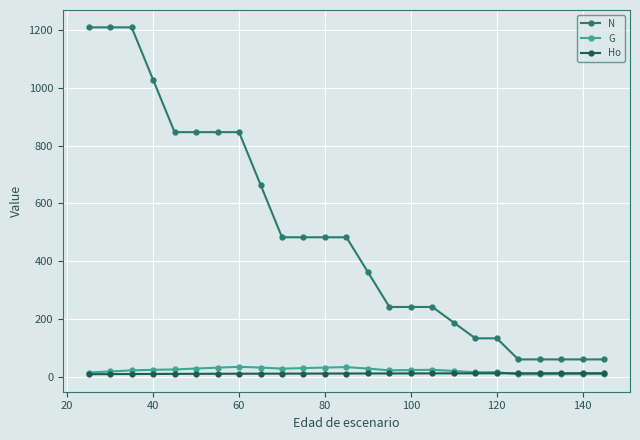

True or false: G has more than 0 interior local peaks.

True